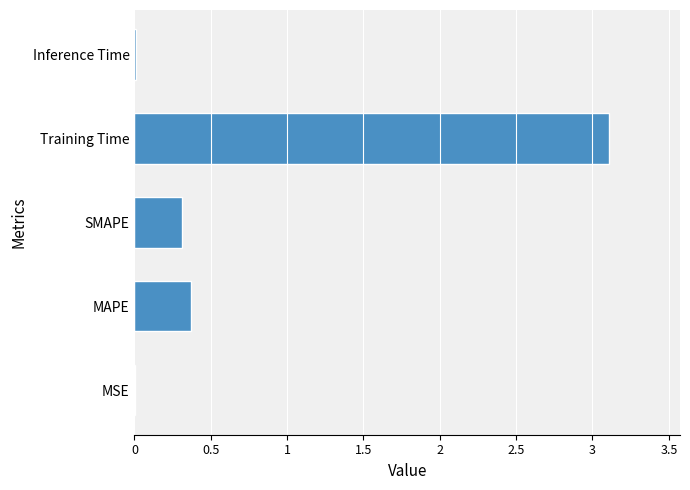

Between MAPE and MSE, which is larger?

MAPE